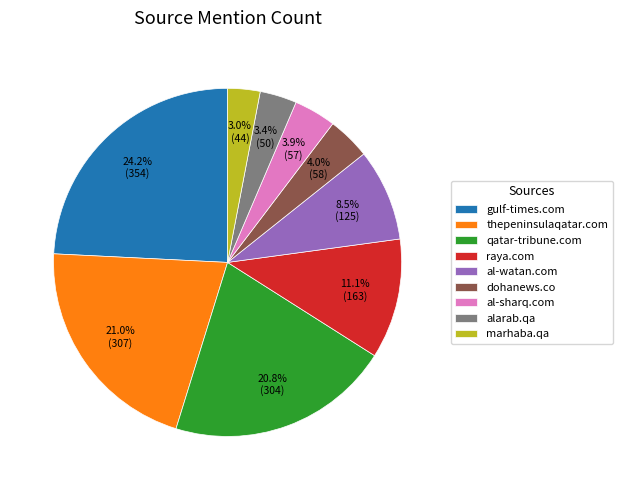

How many slices are in this pie chart?

9